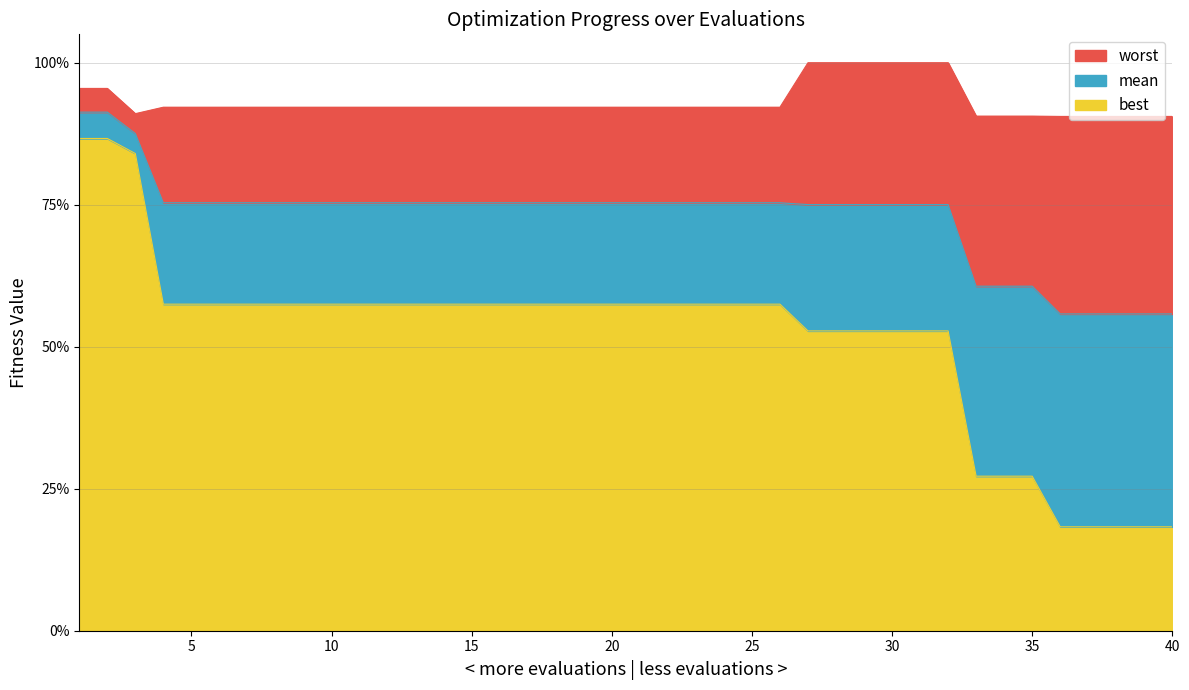

Does the chart display data point markers on the line(s)?

No